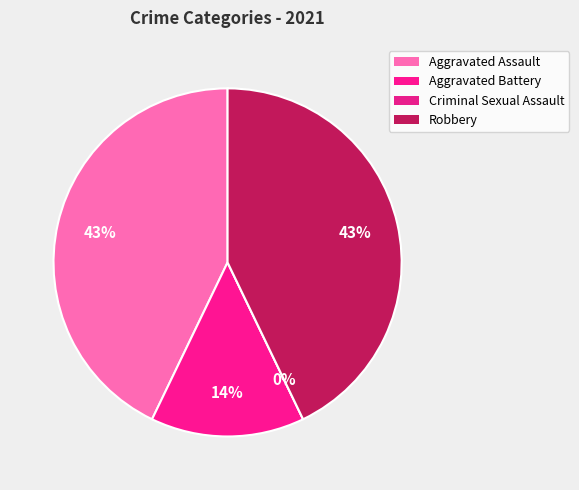

Which slice is the smallest?

Criminal Sexual Assault